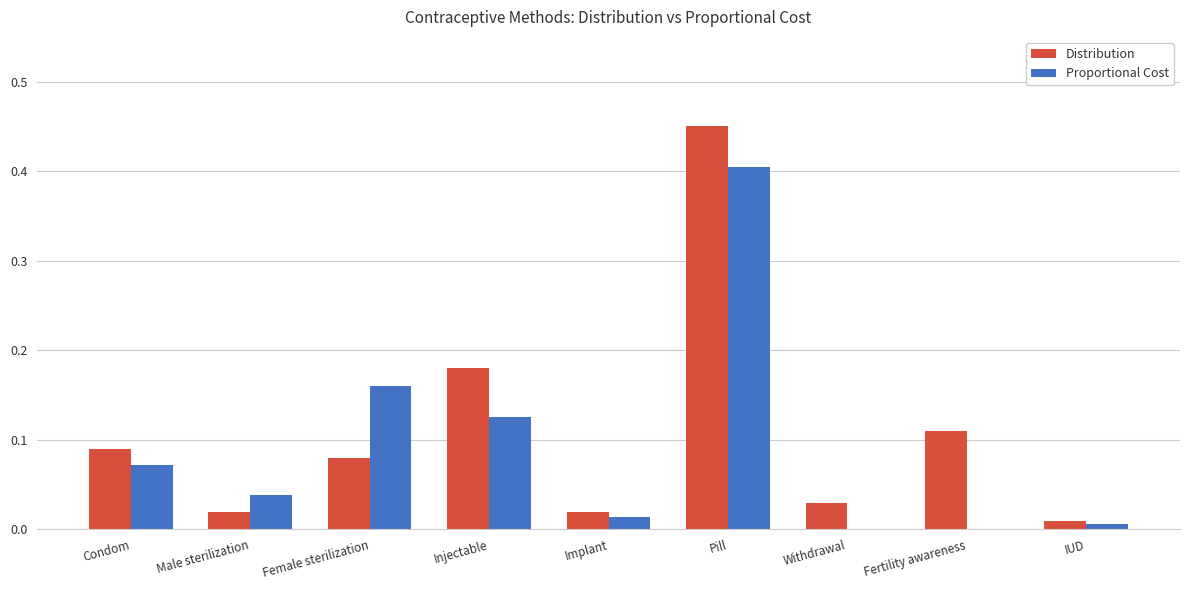

Is the value of Distribution at Implant greater than the value of Proportional Cost at Pill?

No